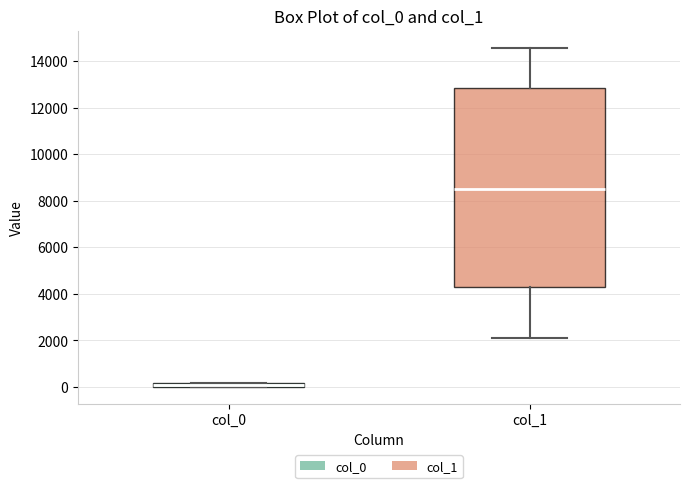

Which box has the highest median line?

col_1